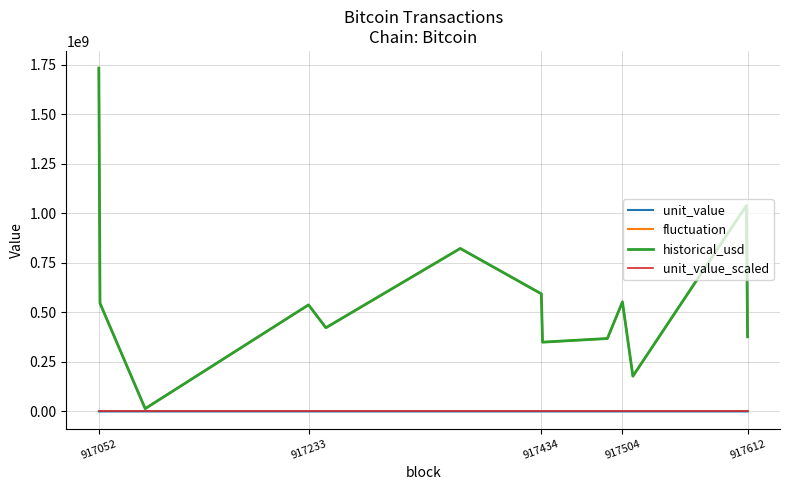

Which series has the widest spread of values?

historical_usd